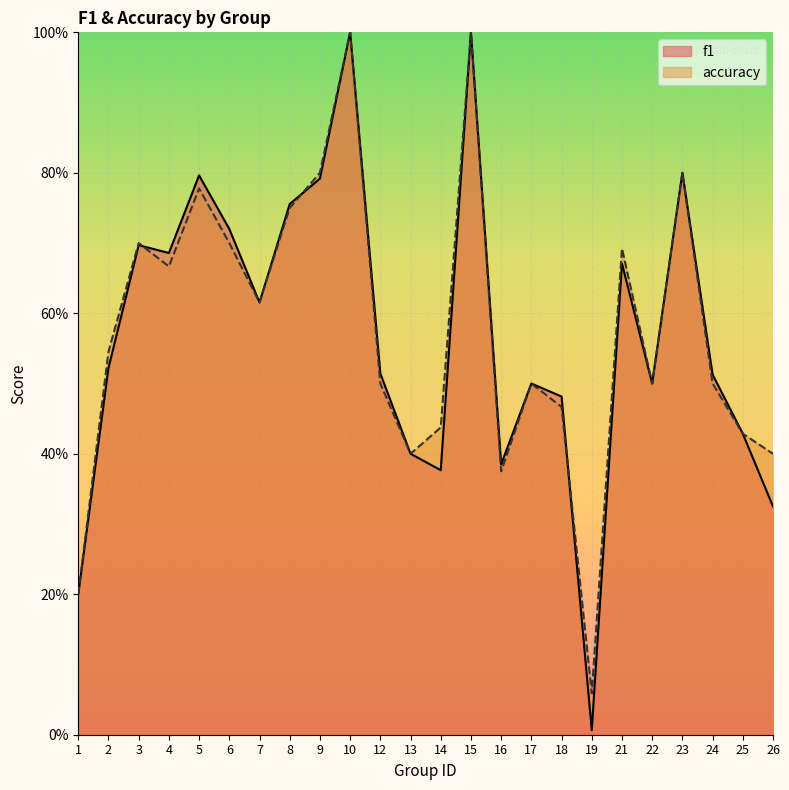

How many lines are shown in the chart?

2